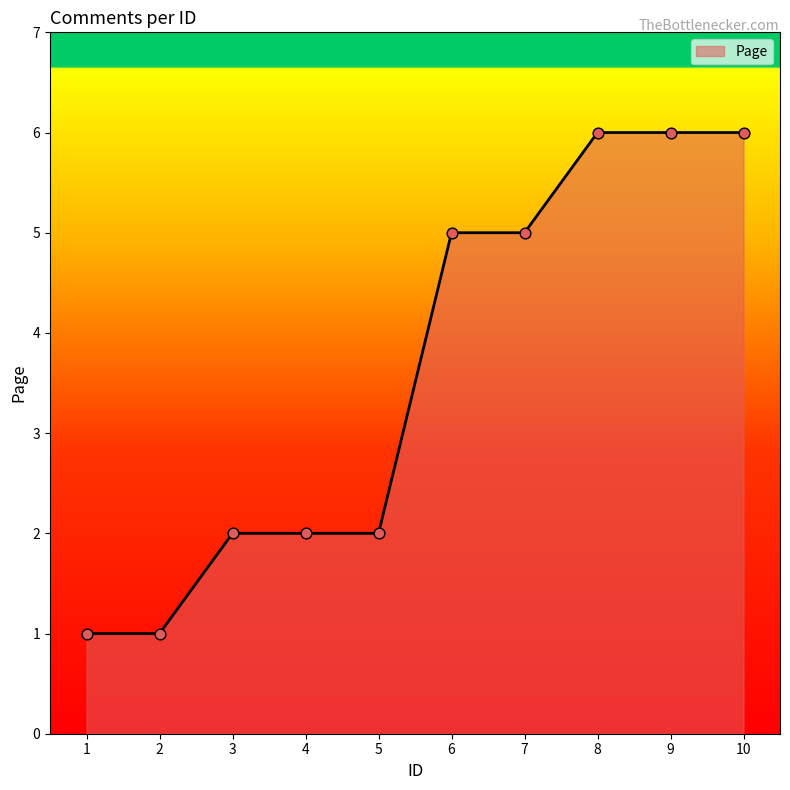

What is the ratio of the value at 1 to the value at 6?

0.2